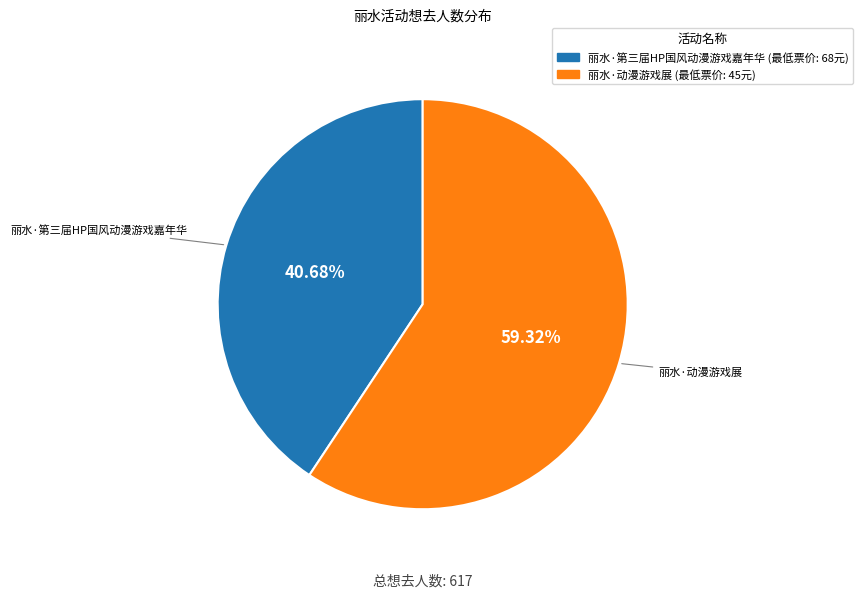

How much of the chart is everything except 丽水·第三届HP国风动漫游戏嘉年华?

59.3%